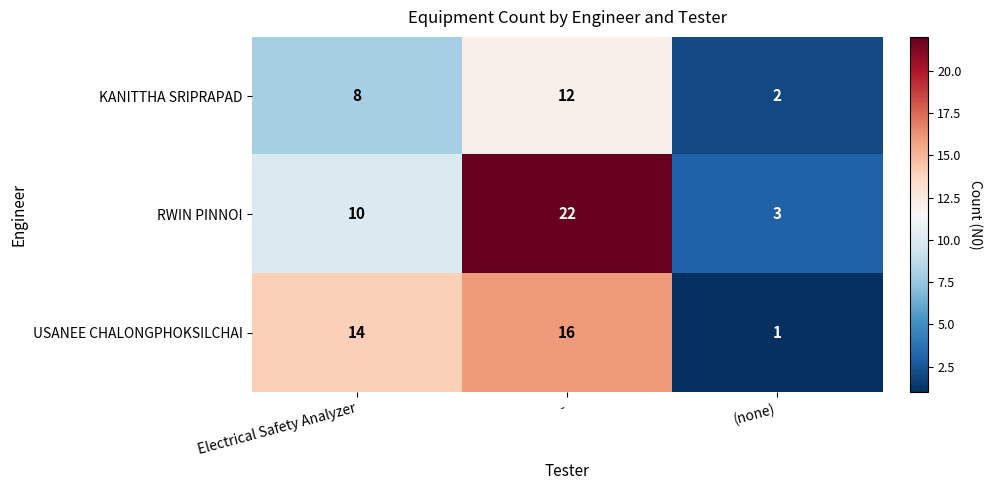

What is the difference between the USANEE CHALONGPHOKSILCHAI values at (none) and -?

15